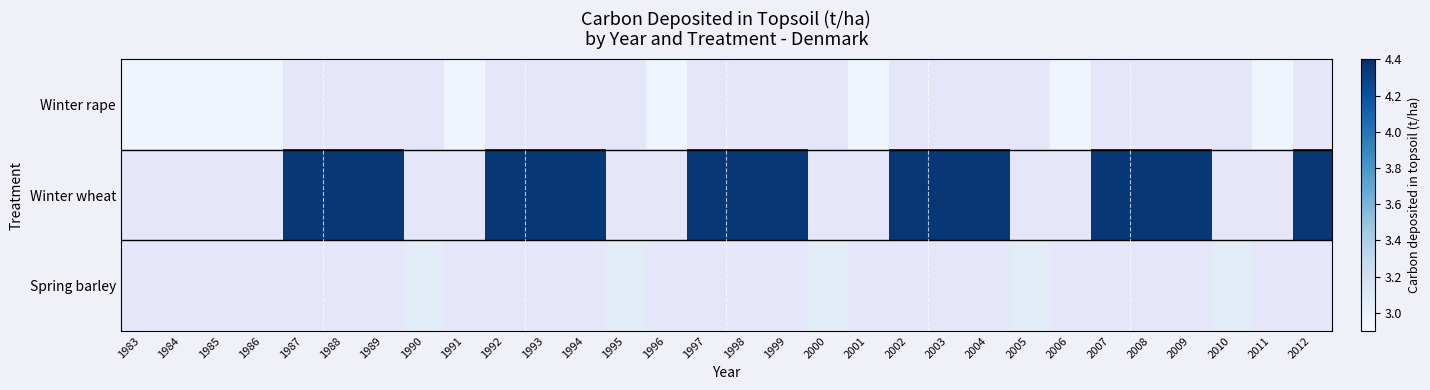

The value of Winter wheat at 1989 is 4.4. True or false?

True